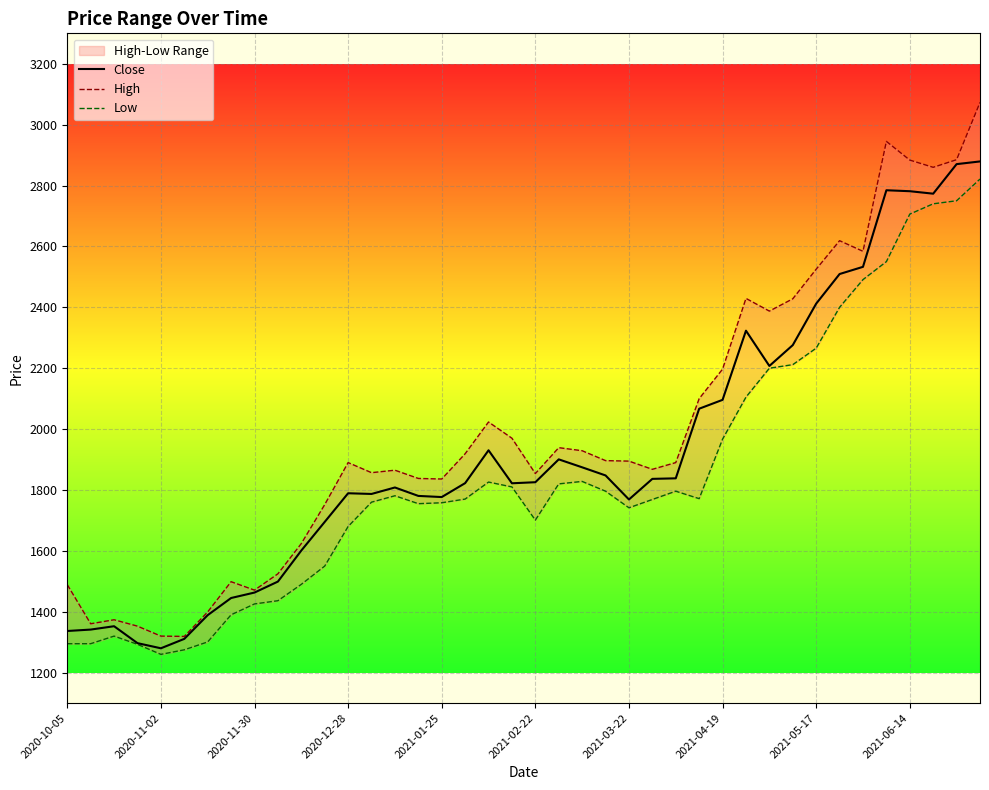

In Low, how many points are higher than both neighbors (excluding endpoints)?

5